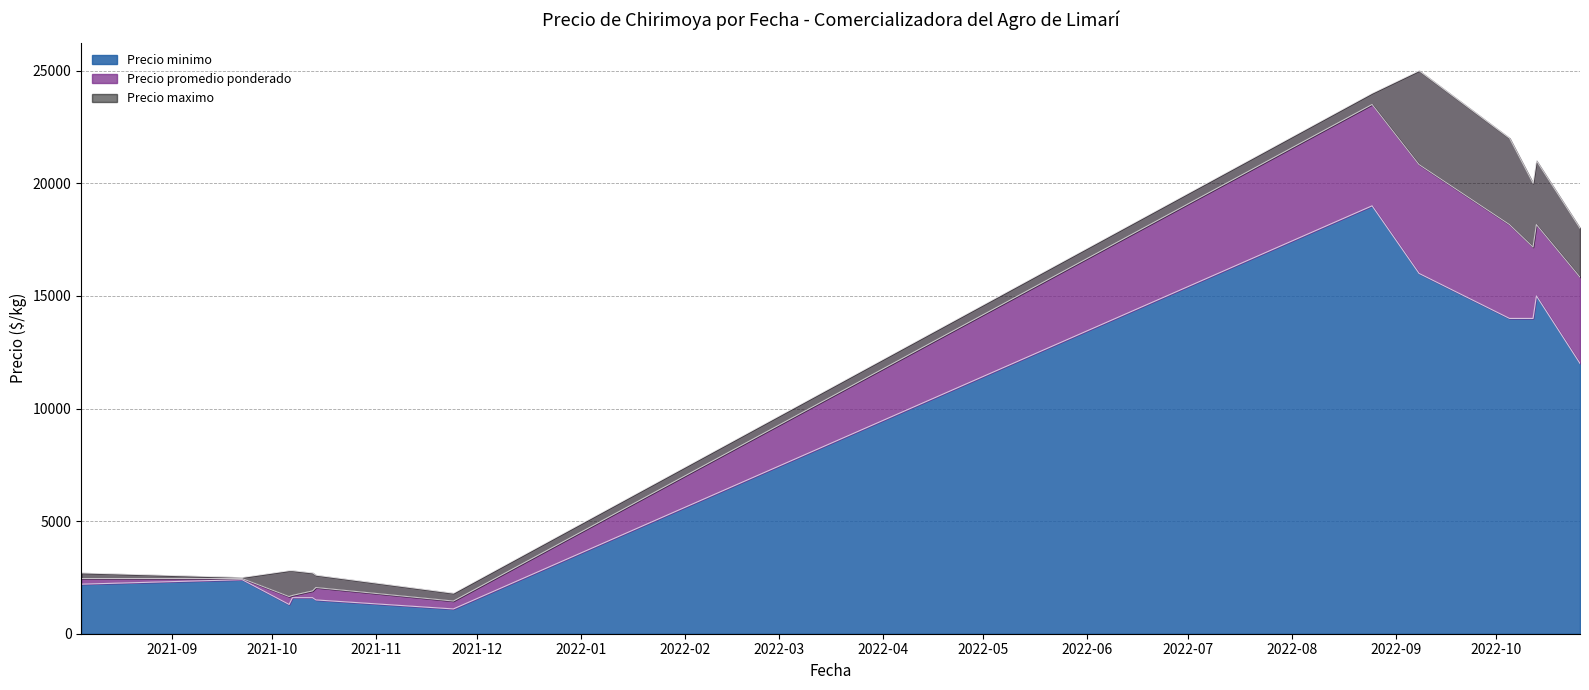

What is the label of the 8th point from the left?

2022-08-25